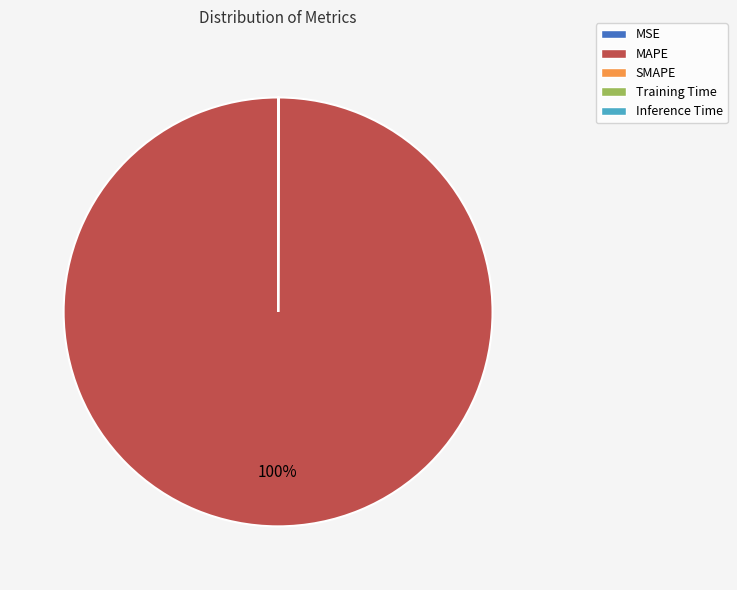

Which slice is the largest?

MAPE